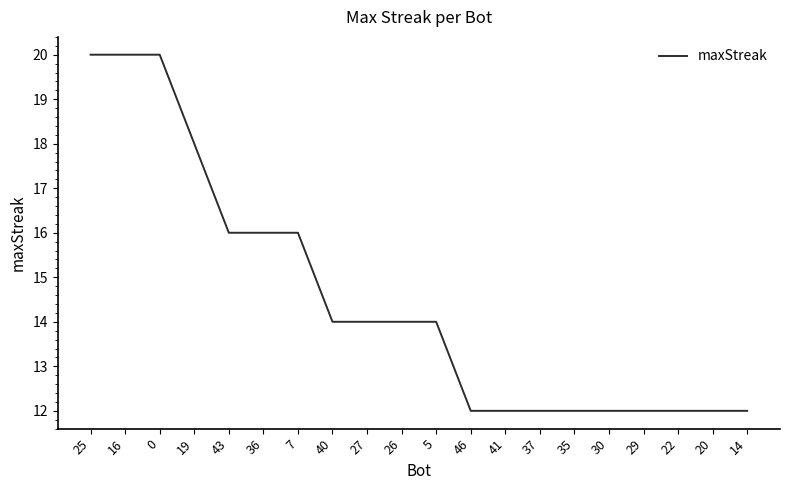

Is it true that the value at 43 is 16?

True